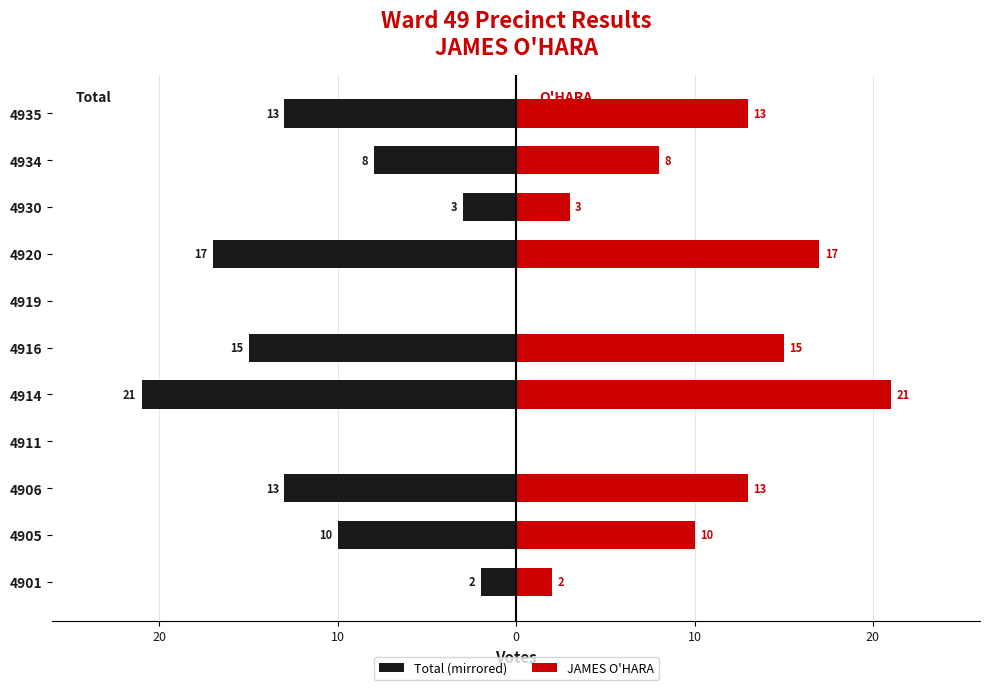

What is the minimum value for Total (mirrored)?

-21